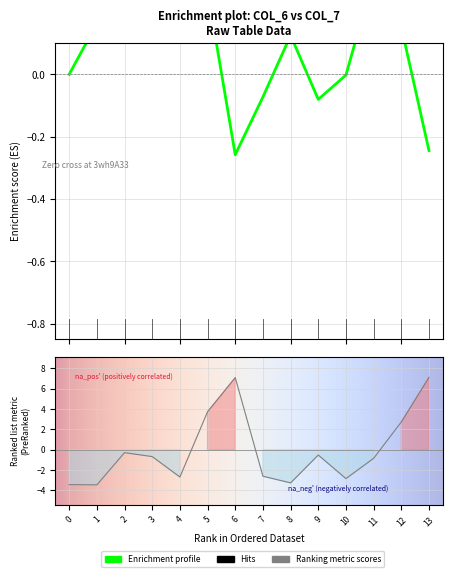

True or false: the data shows -3.4 at 0.

True